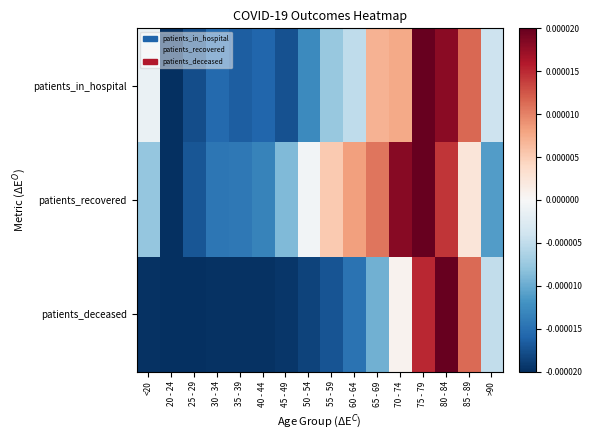

Rank the series by their maximum value, from highest to lowest.

patients_in_hospital, patients_recovered, patients_deceased